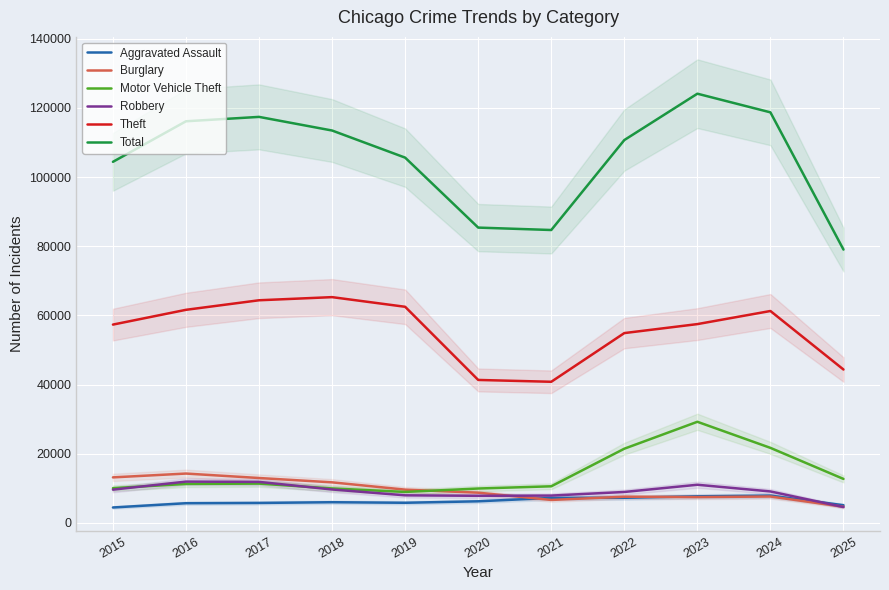

At which category does Total reach its first local peak?

2017